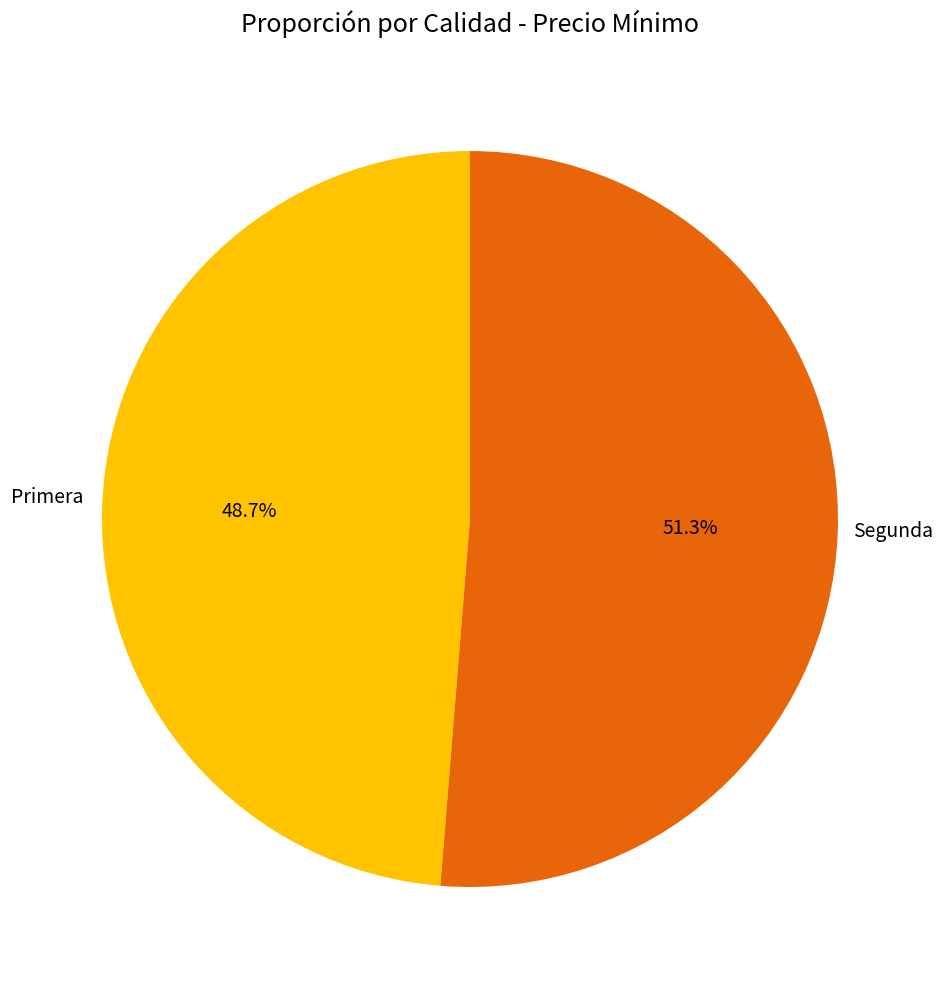

Is there a majority slice in this chart?

Yes